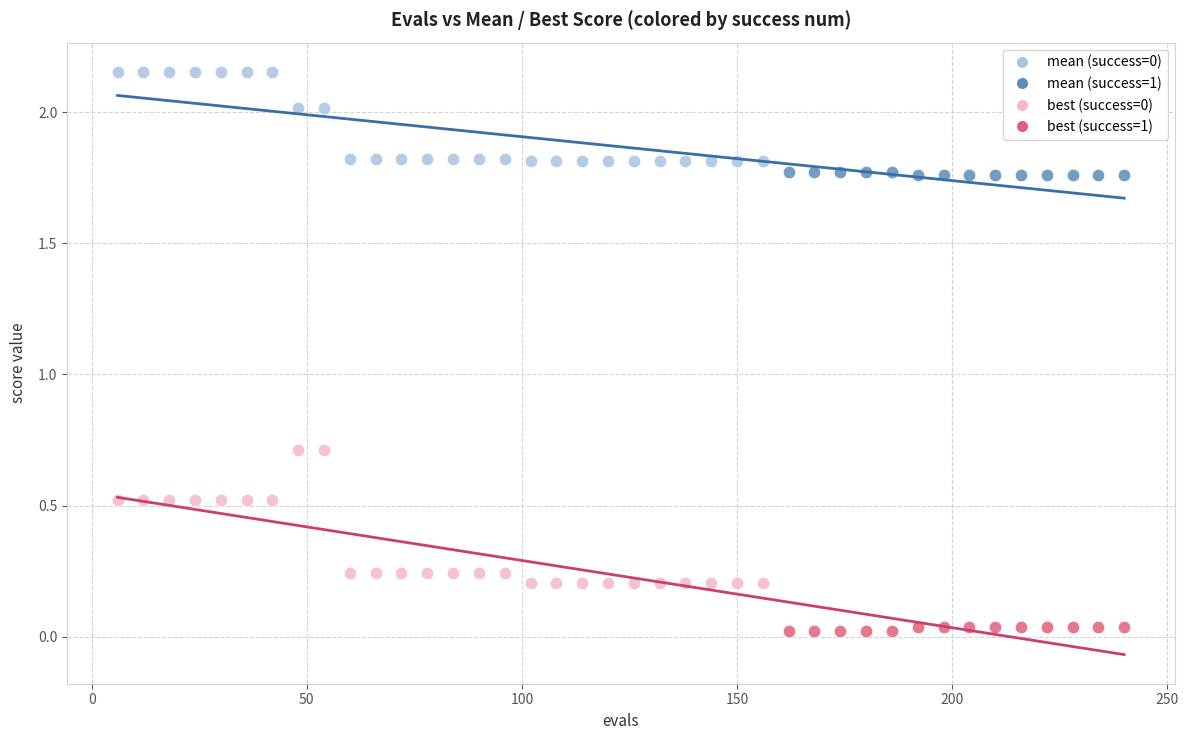

Which series contains the lowest Y value?

best (success=1)